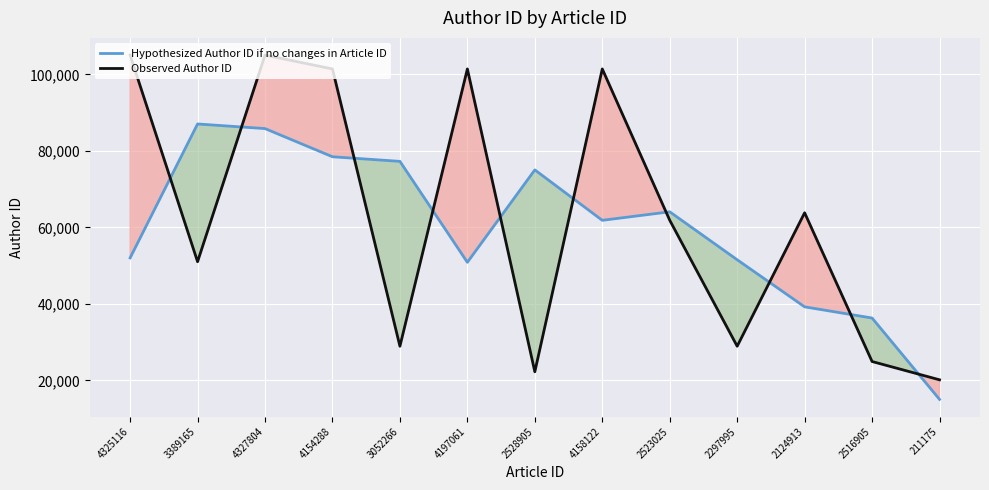

True or false: Hypothesized Author ID if no changes in Article ID and Observed Author ID intersect in this chart.

True